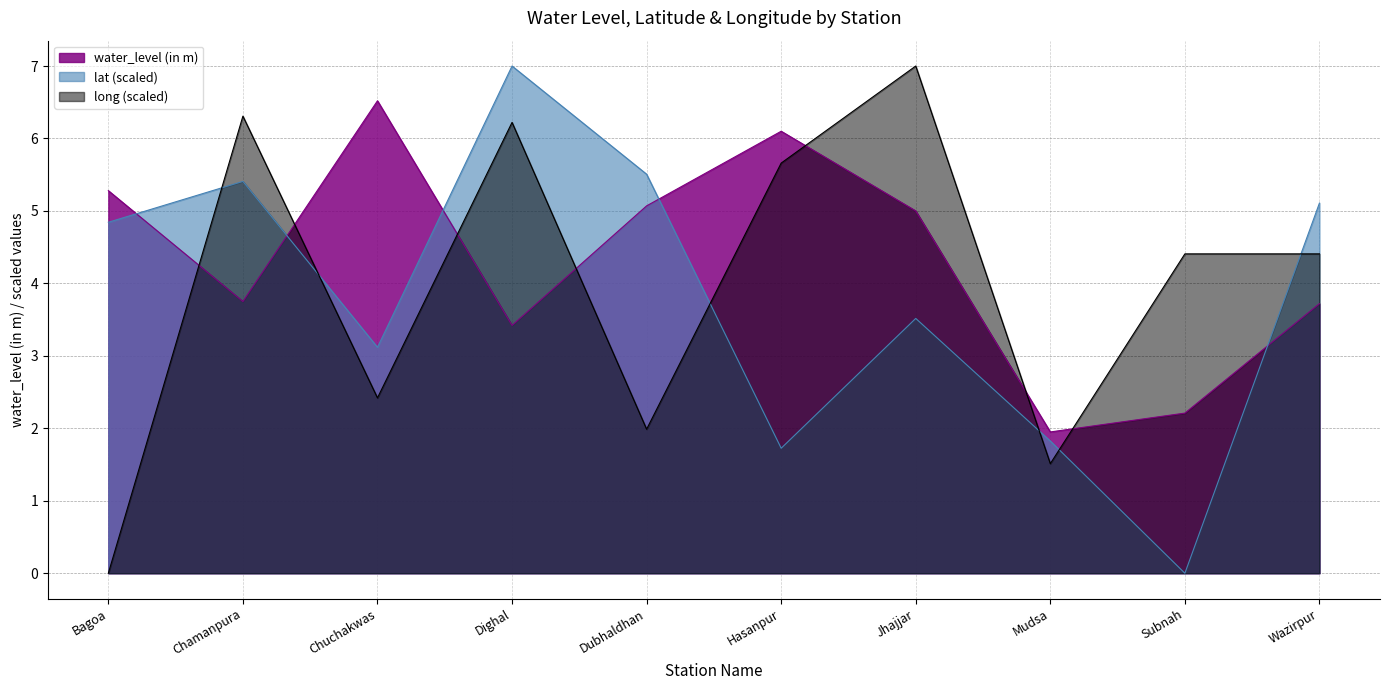

Read the lat value at Bagoa.

4.8